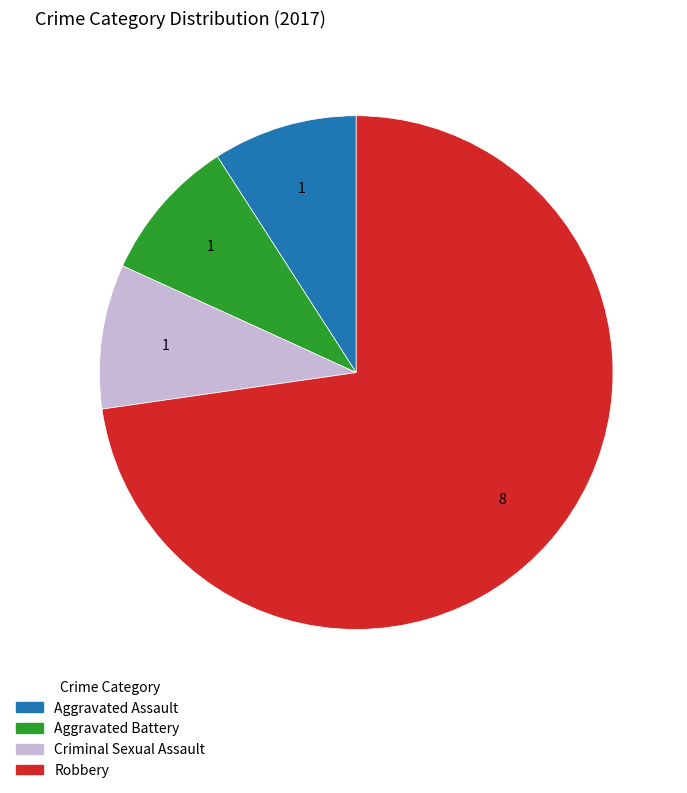

How many segments does this pie chart have?

4